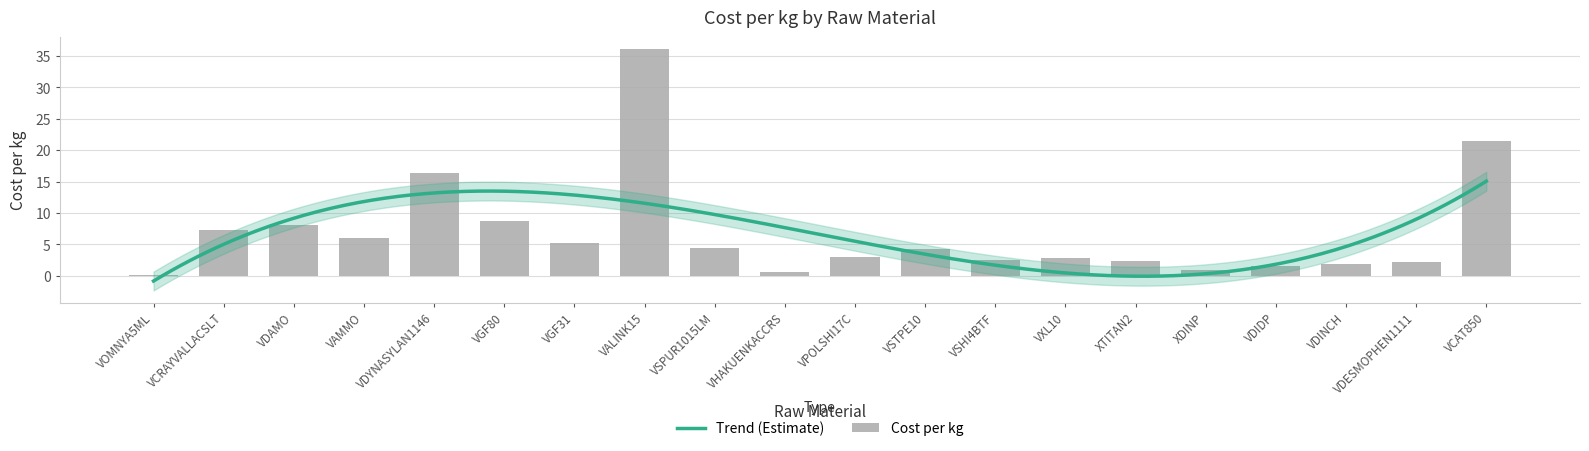

What is the sum of the values at VDINCH and VCRAYVALLACSLT?

9.2